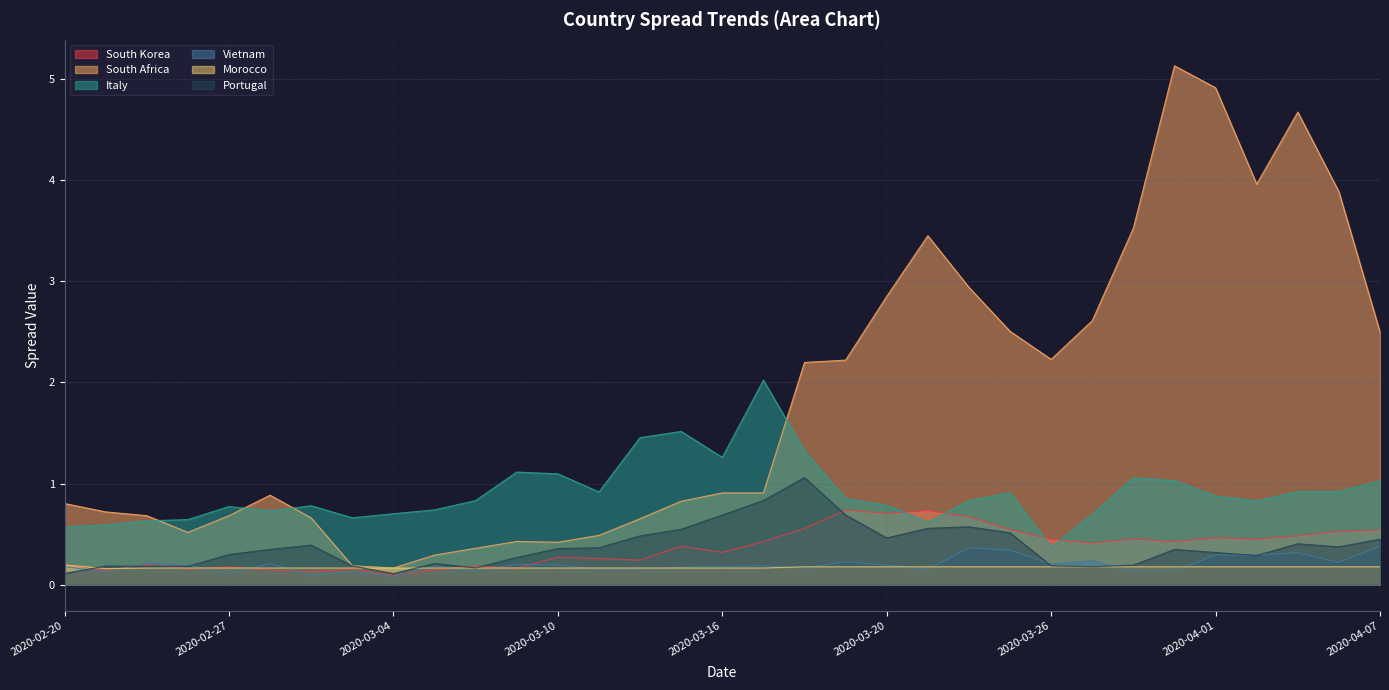

What is the total value across all series at 2020-02-20?

2.1